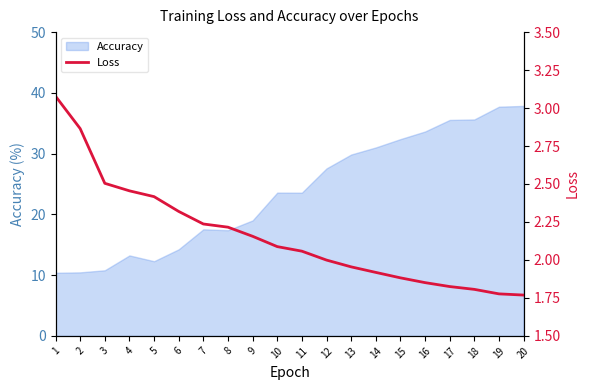

Does the chart display data point markers on the line(s)?

No